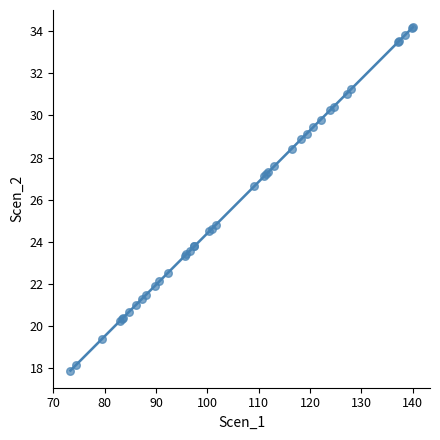

What Y value in the scatter plot is closest to 26?

26.6